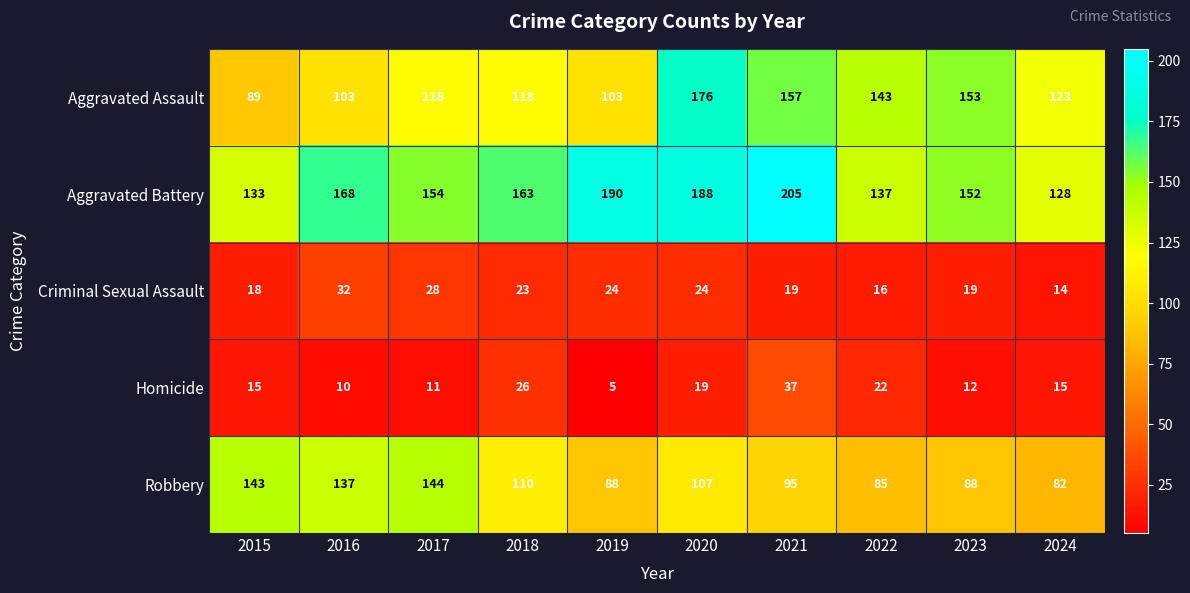

What is the sum of all Homicide values?

172